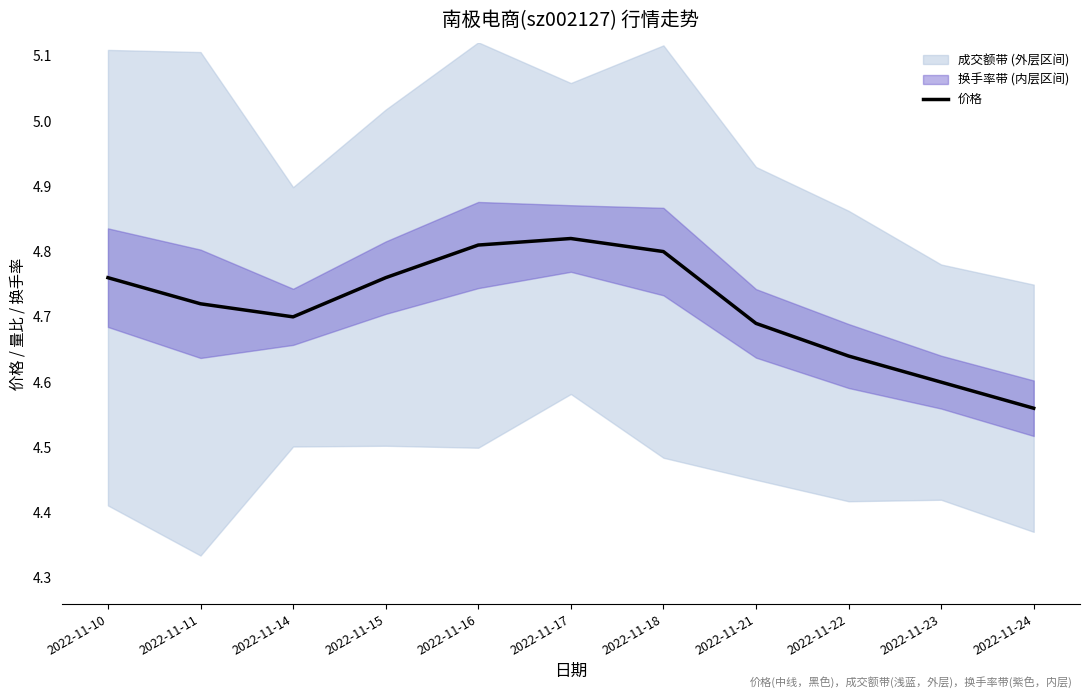

Which label corresponds to the smallest value in the chart?

2022-11-24